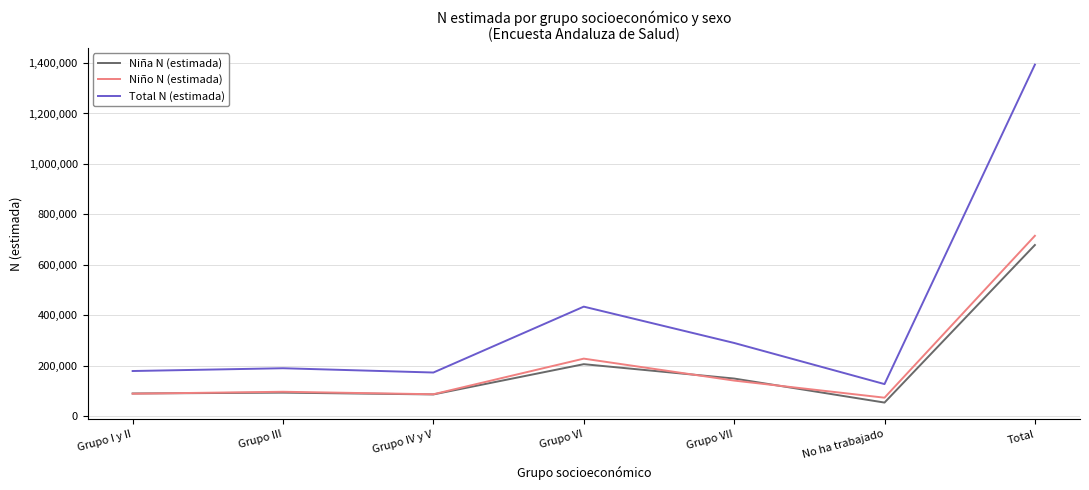

Is the value of Niño N (estimada) at Grupo I y II greater than the value of Total N (estimada) at Grupo VI?

No